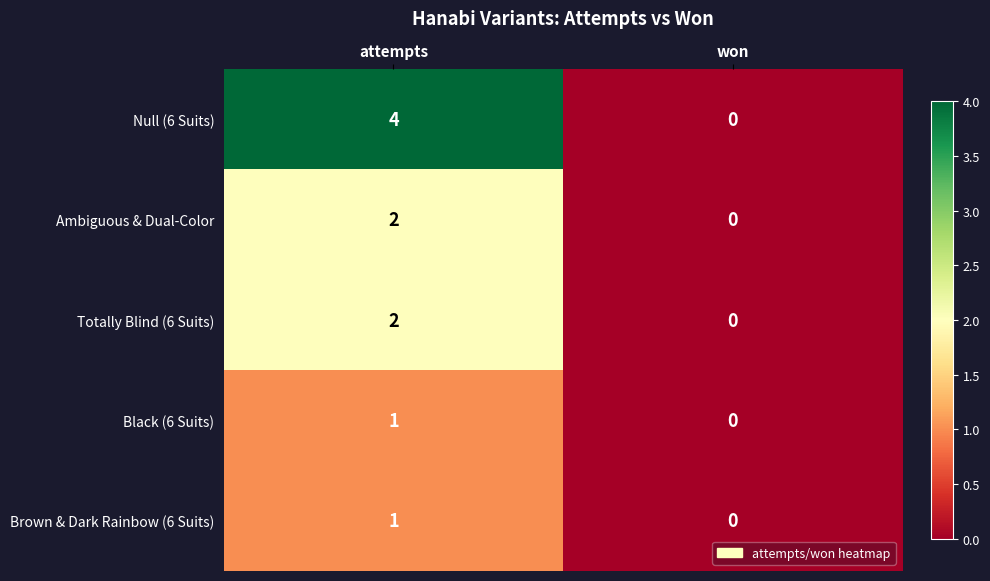

At which label does Brown & Dark Rainbow (6 Suits) reach its peak?

attempts